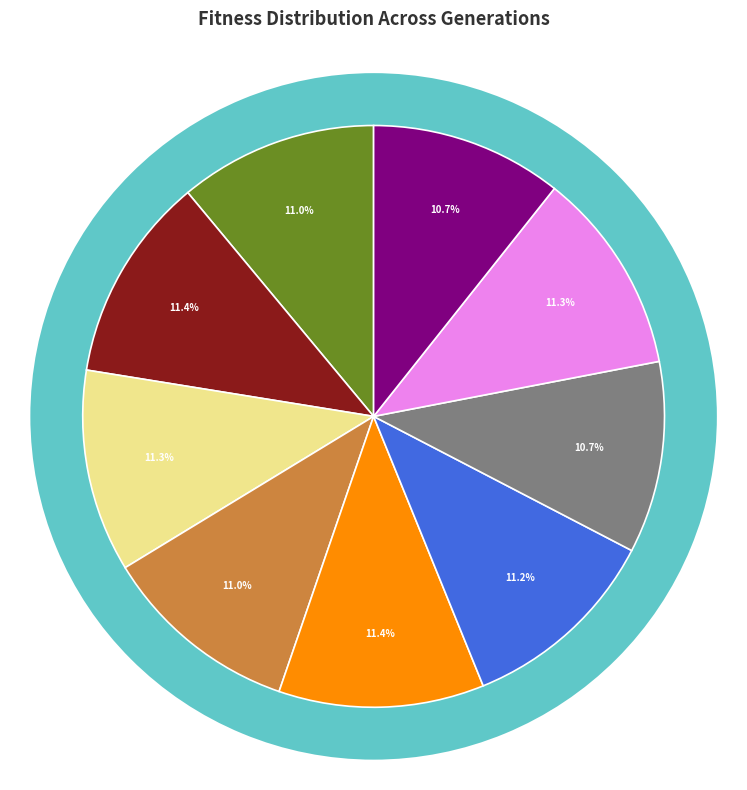

True or false: gen=154 (min) accounts for 11% of the total.

True